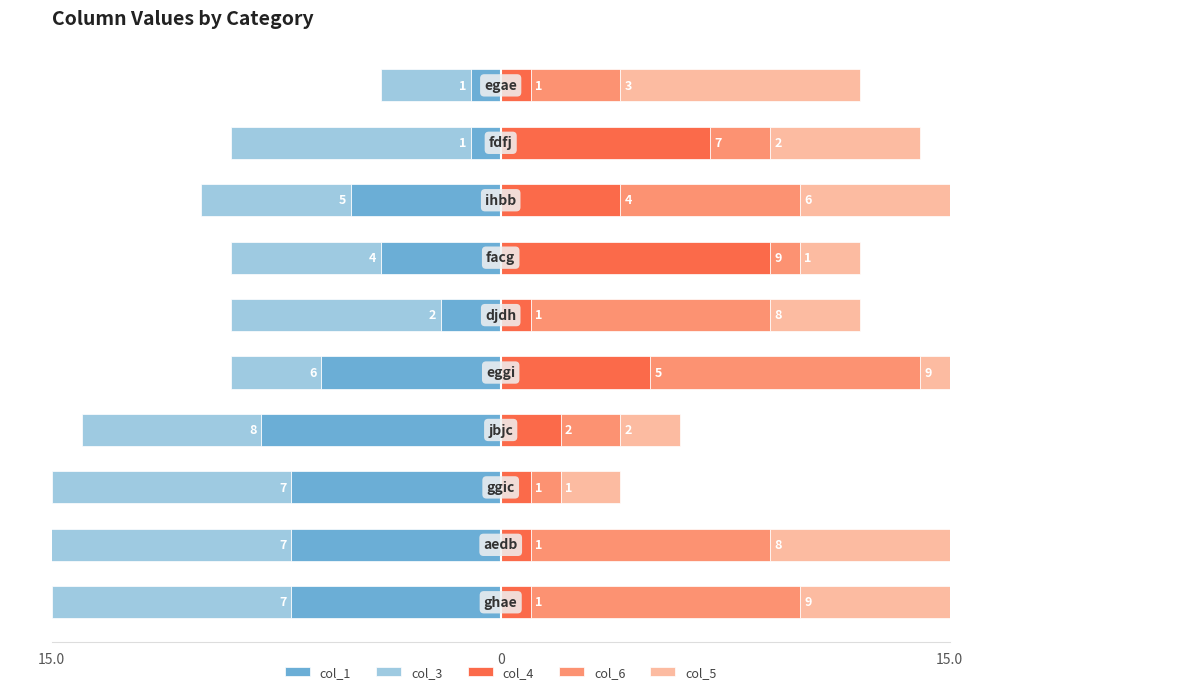

Does the chart contain stacked bars?

No